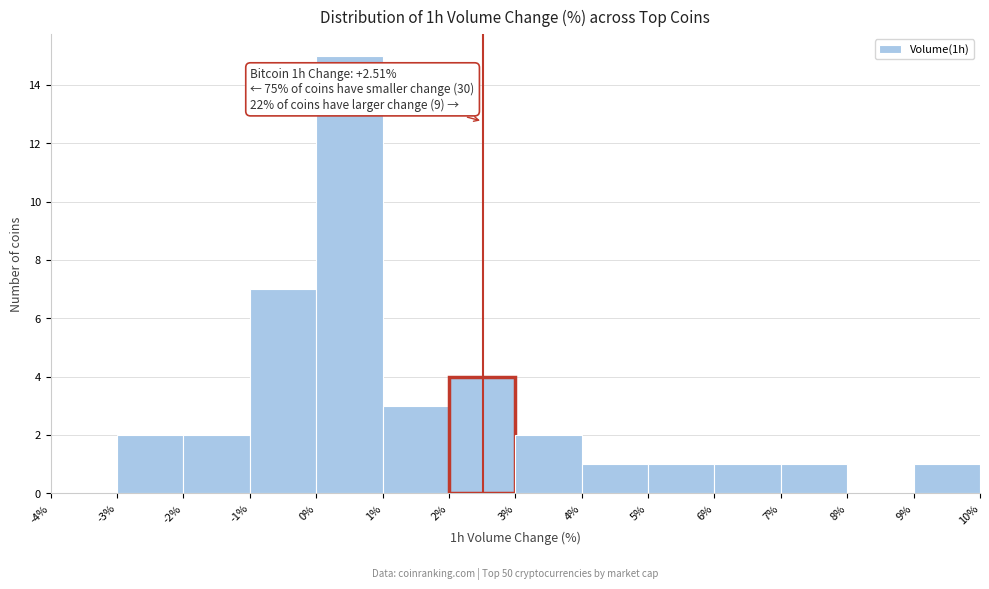

Which range on the x-axis has the tallest bar?

0% to 1%